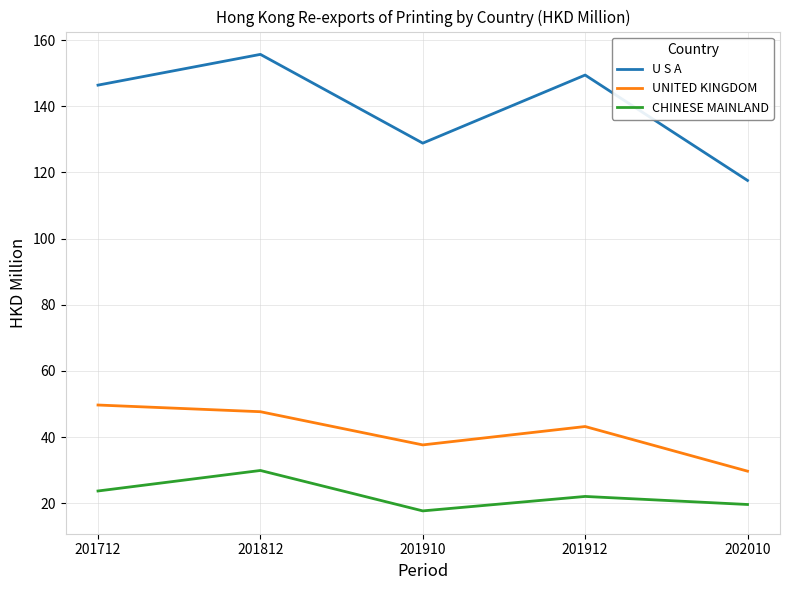

What is the sum of all CHINESE MAINLAND values?

112.9